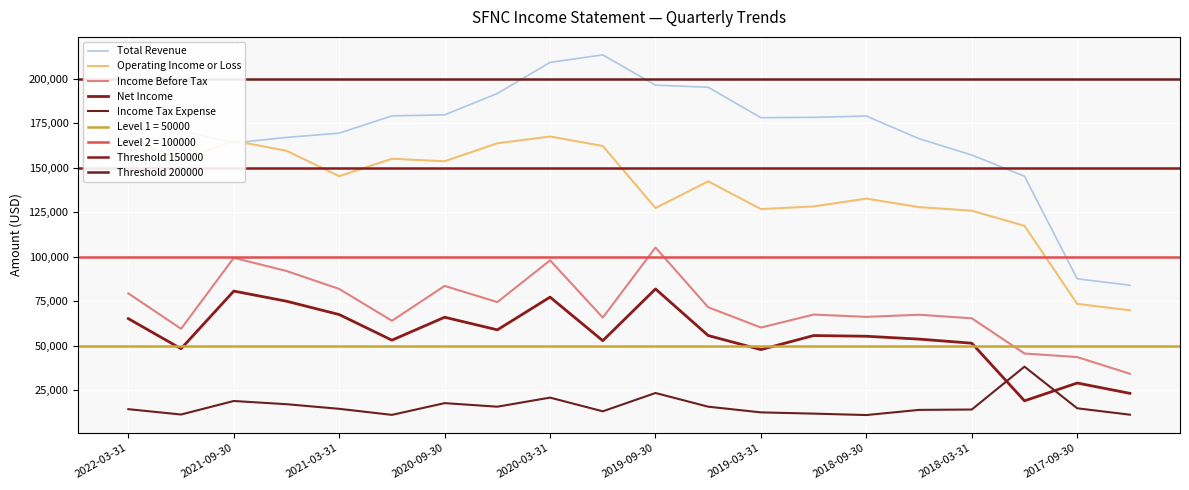

Where does the Net Income series first go above 55600?

2022-03-31